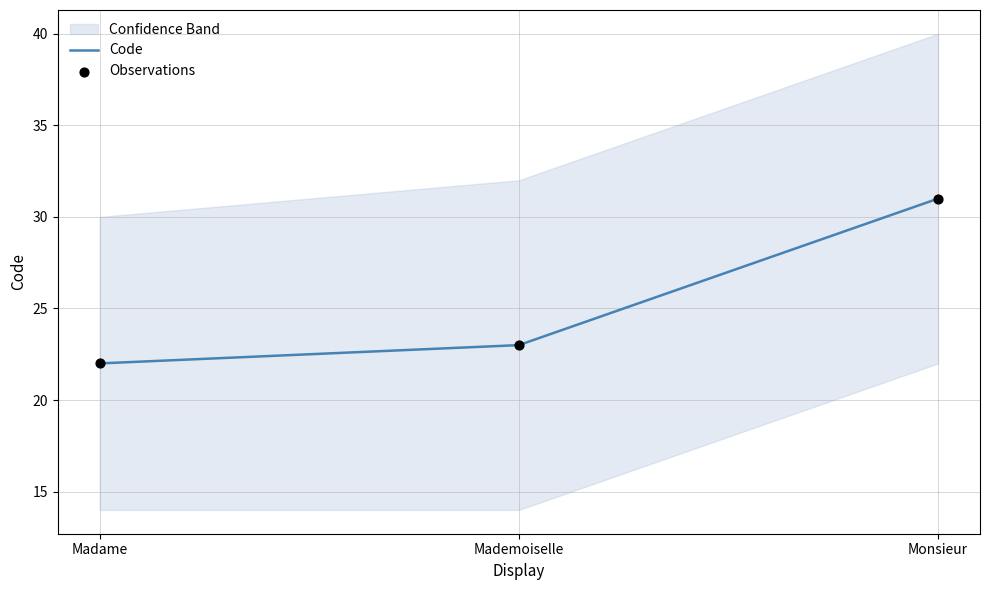

Is the value of Observations at Mademoiselle greater than the value of Code at Mademoiselle?

No